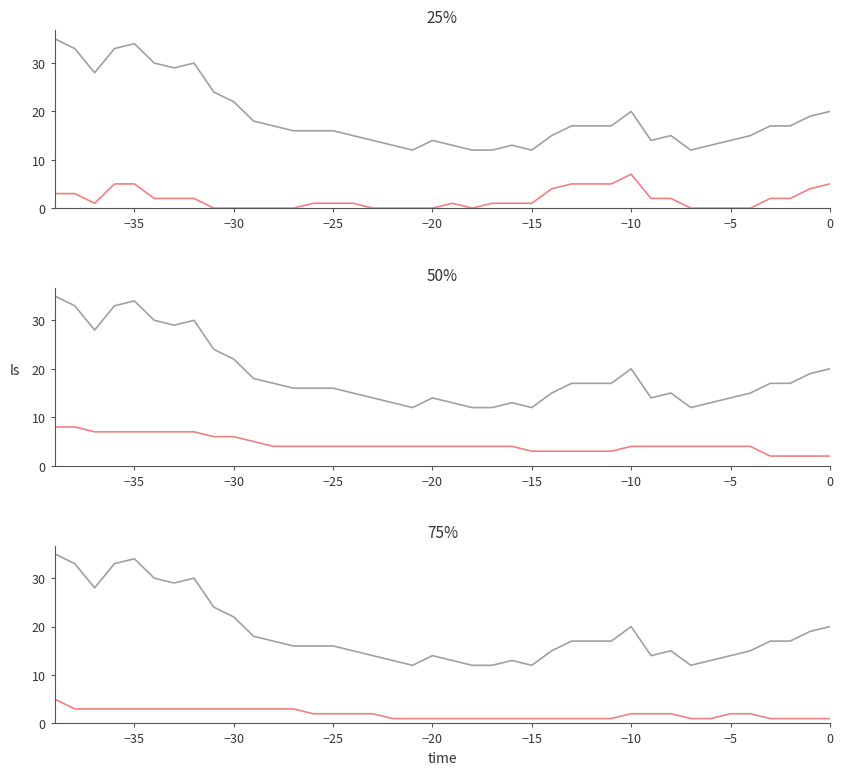

What is the difference between the maximum and minimum values in the ZH series?

7